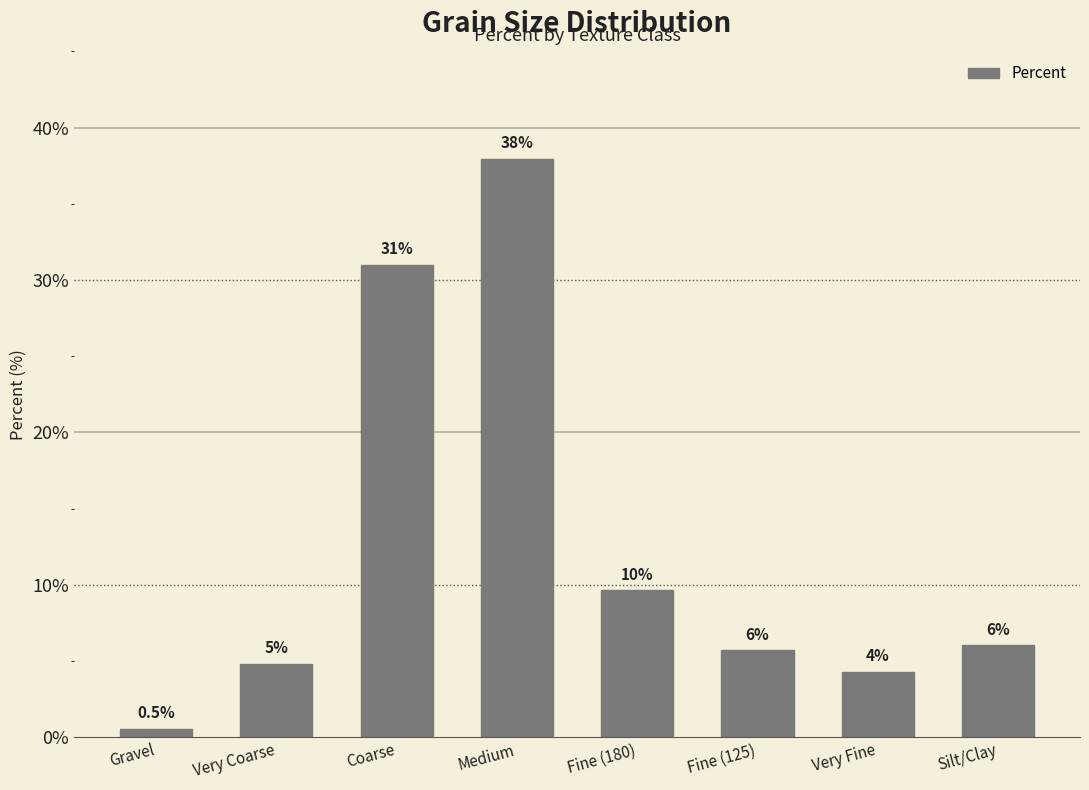

Rank the categories by value from highest to lowest.

Medium, Coarse, Fine (180), Silt/Clay, Fine (125), Very Coarse, Very Fine, Gravel